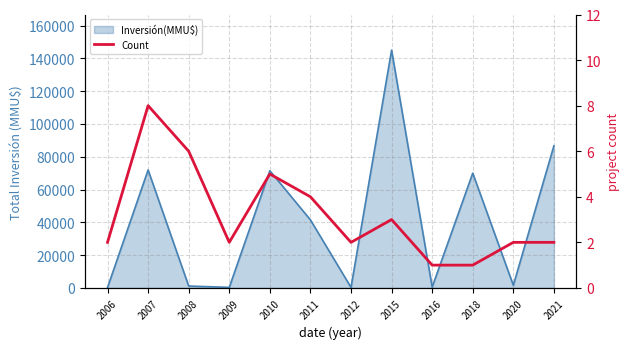

The value at 2006 is 2. True or false?

True